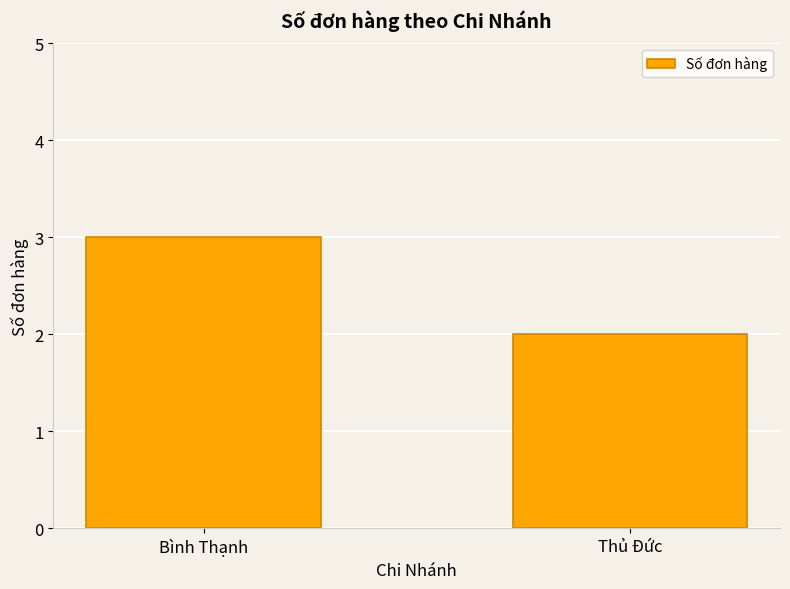

What position from the right is Thủ Đức?

1